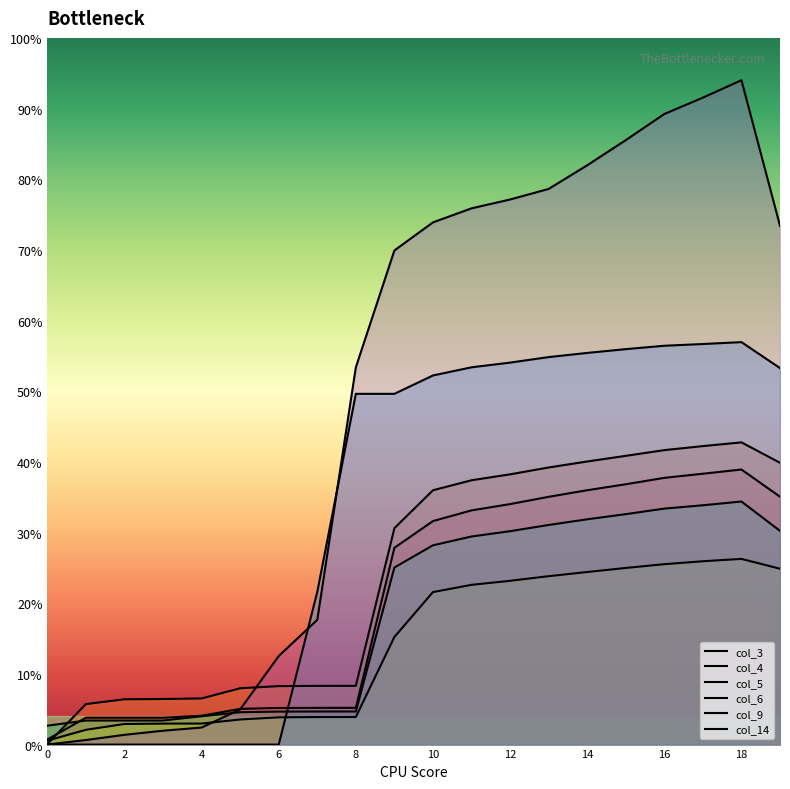

Between 14 and 2, which is larger?

14